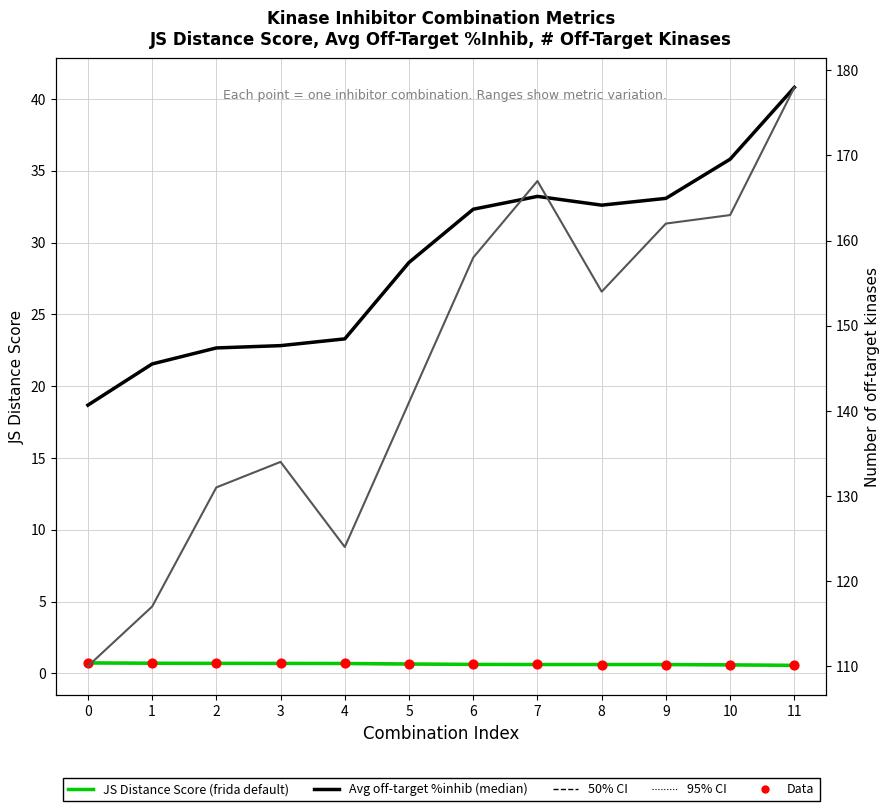

Which series has the largest total across all categories?

# off-target kinases